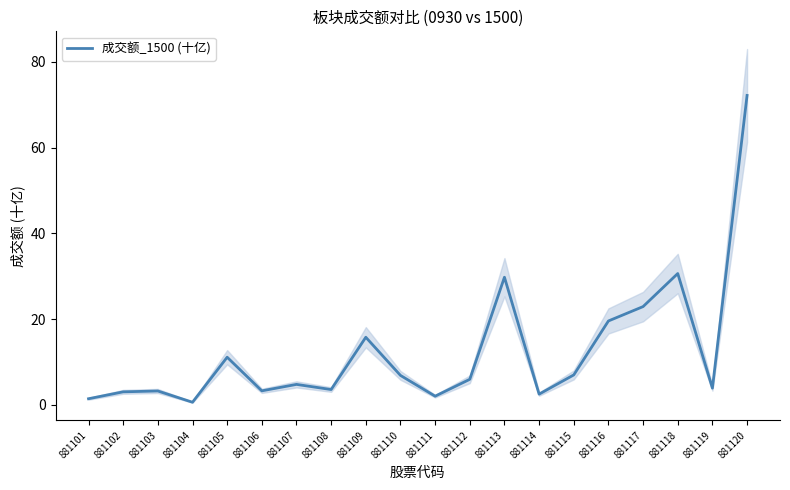

How many values exceed 5?

10